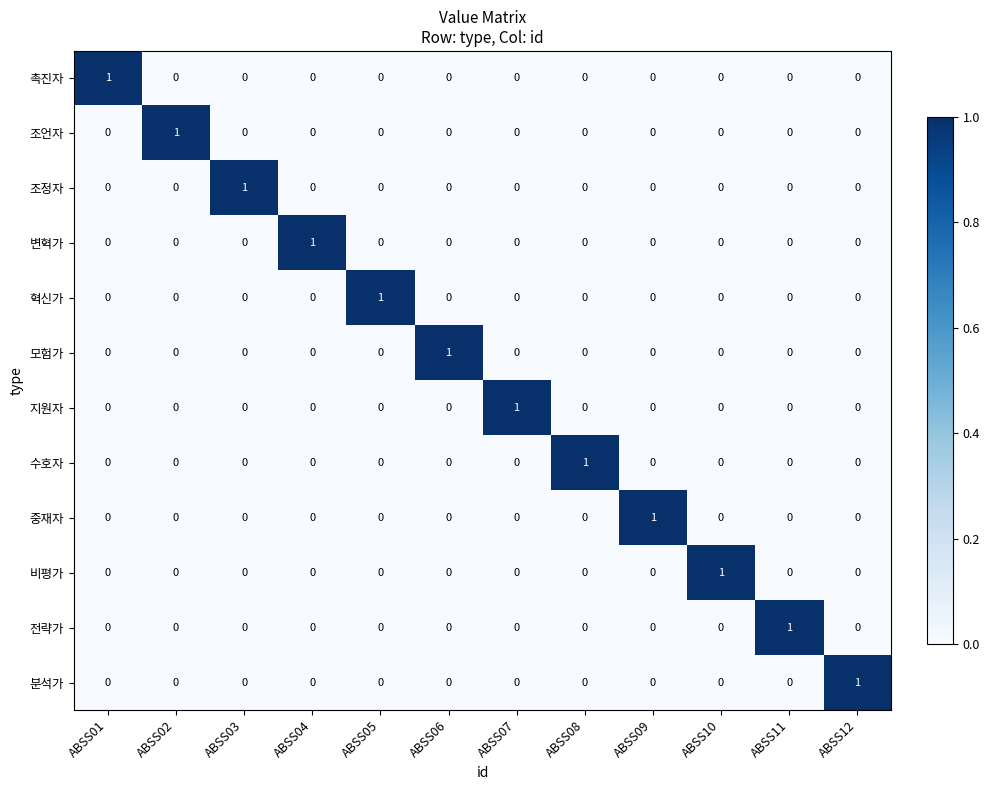

How many categories are shown in the chart?

12